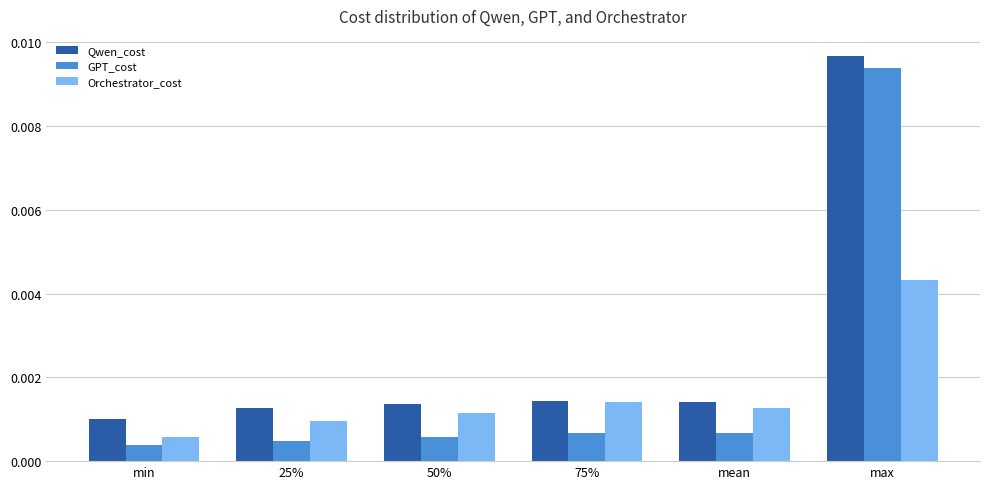

List the series in order of their overall mean, highest first.

Qwen_cost, GPT_cost, Orchestrator_cost